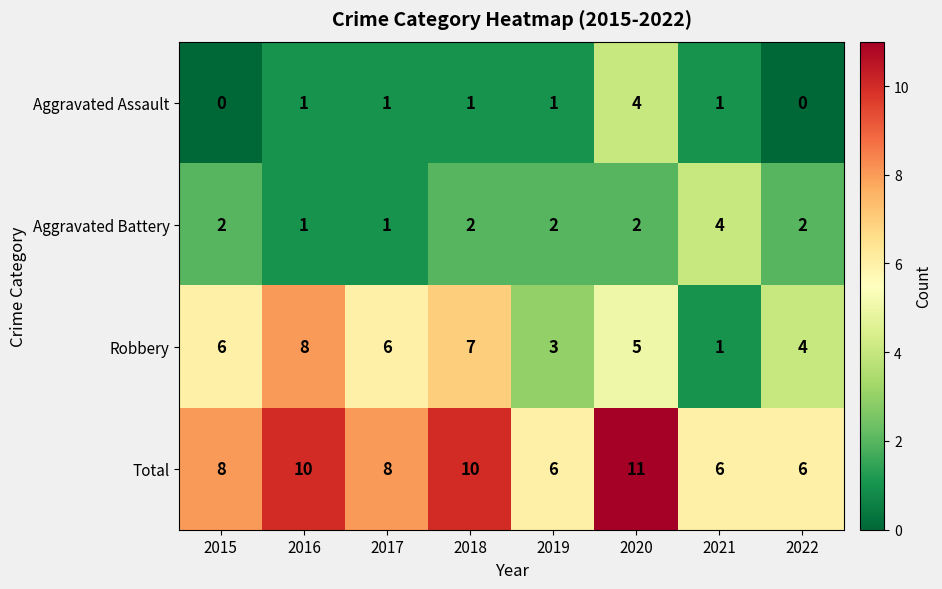

What is the greatest value displayed?

11